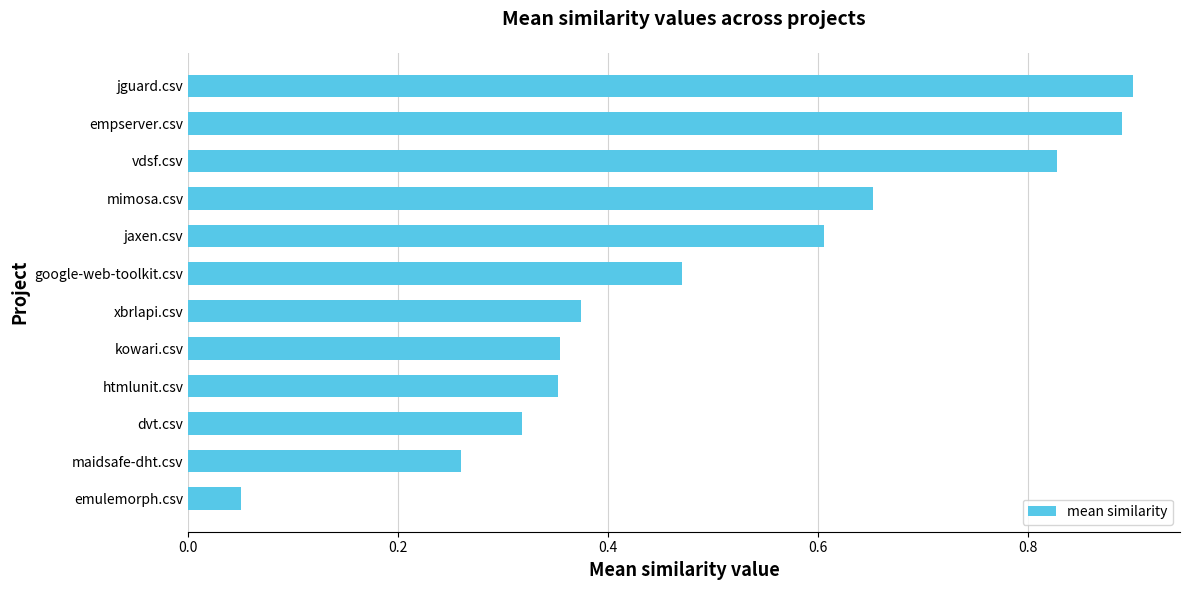

At which label is the value closest to 0?

emulemorph.csv